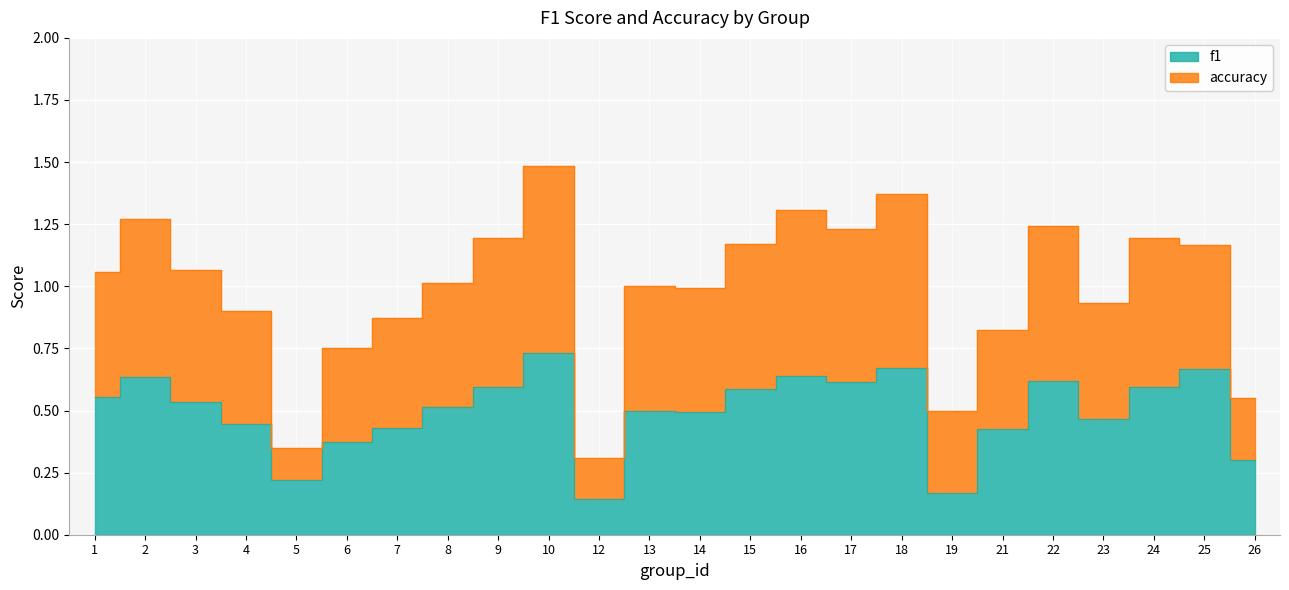

Which series changed the most between 4 and 9?

accuracy